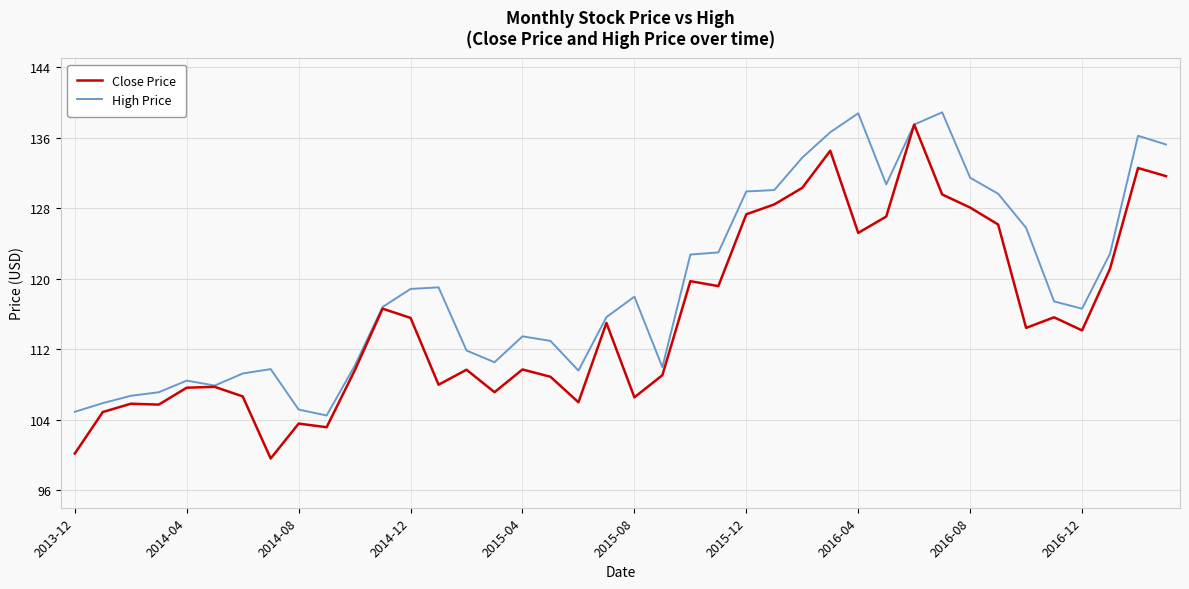

What are all the series names shown in the legend?

Close Price, High Price